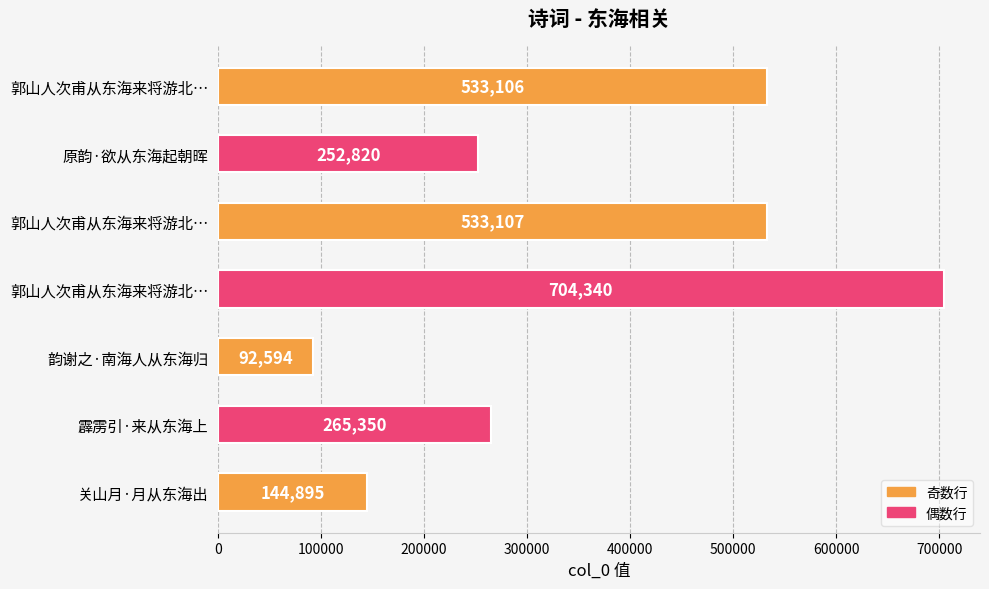

How many categories are shown in the chart?

7